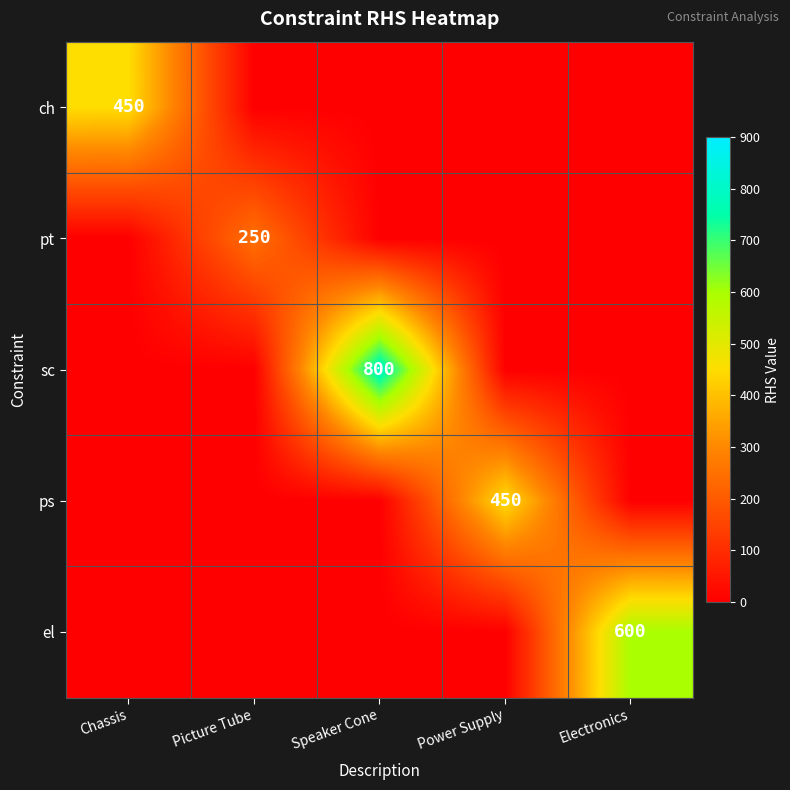

How many values in pt are above zero?

1